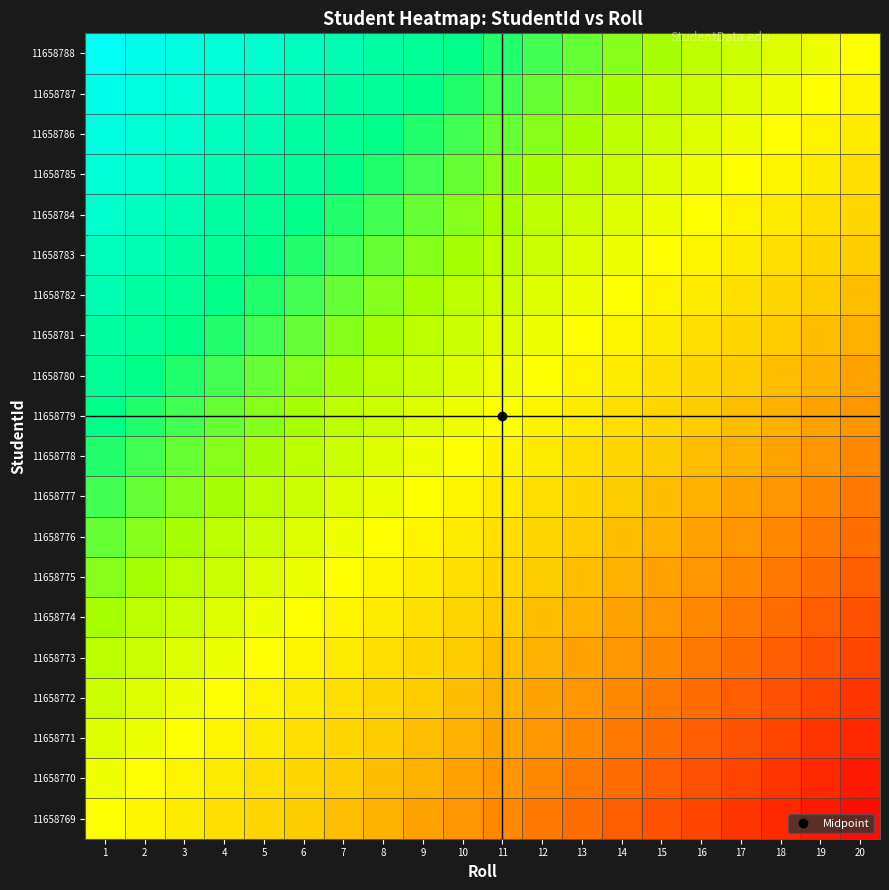

What is the minimum value shown in the chart?

-0.9